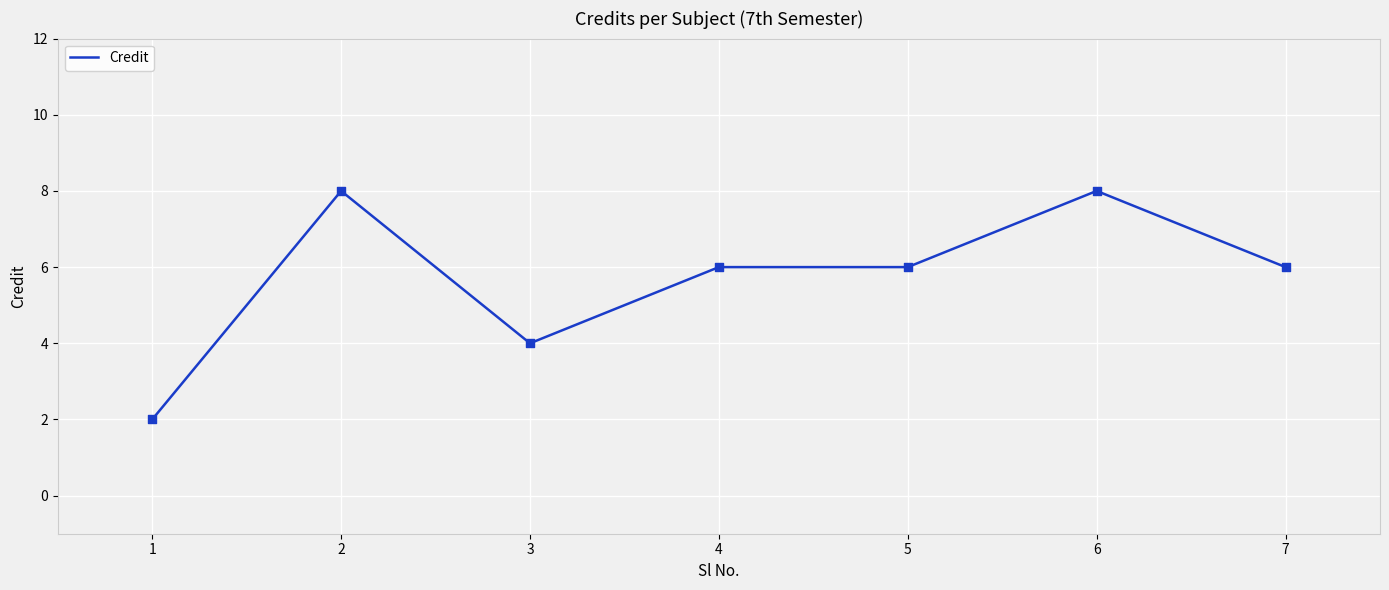

Between 7 and 2, which is larger?

2